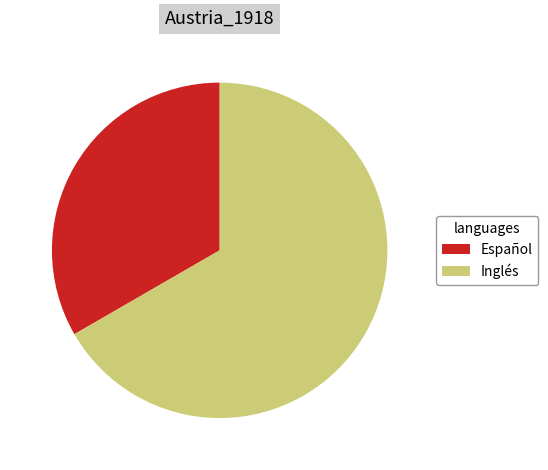

The Español slice represents 19% of the pie. True or false?

False